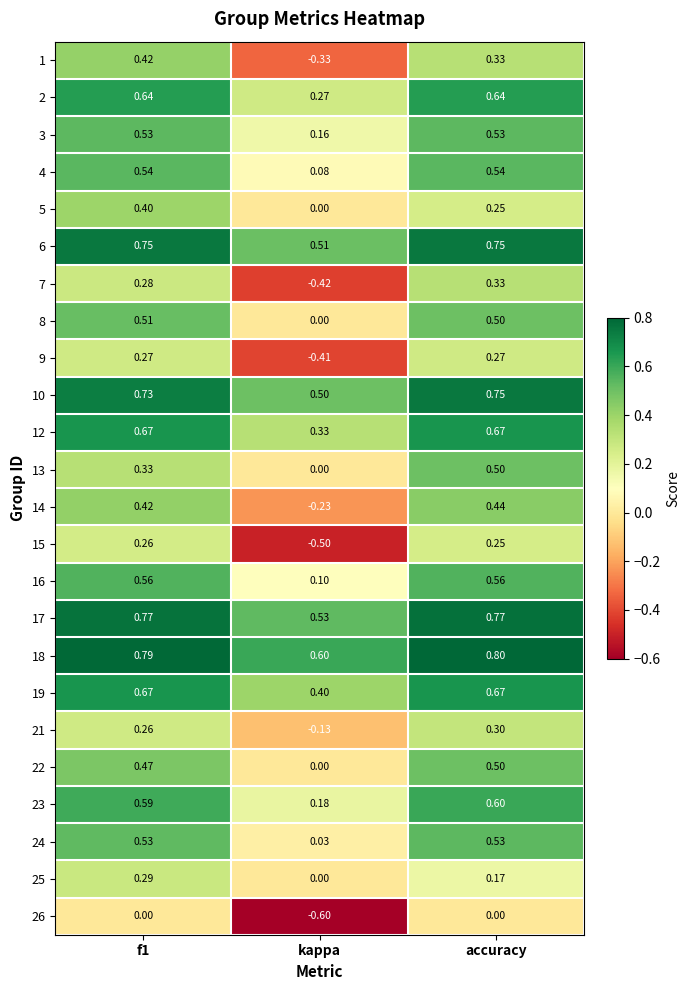

At which category does the chart reach its peak across all series?

accuracy